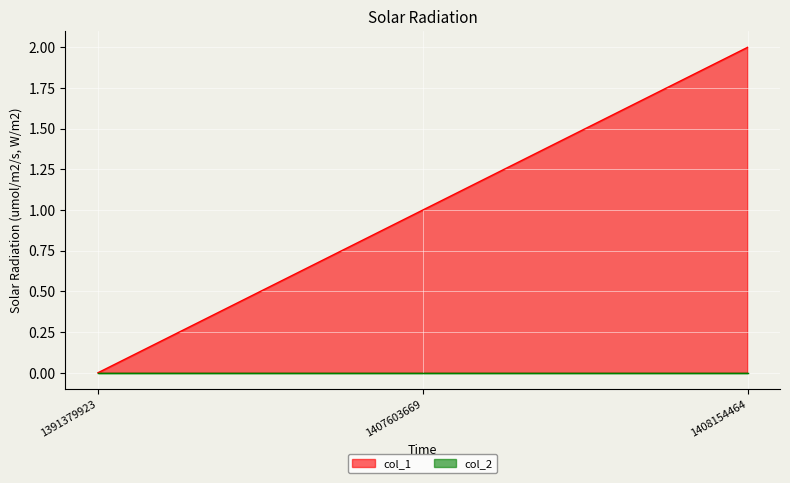

Reading left to right, list all the values displayed in this chart.

0	1	2